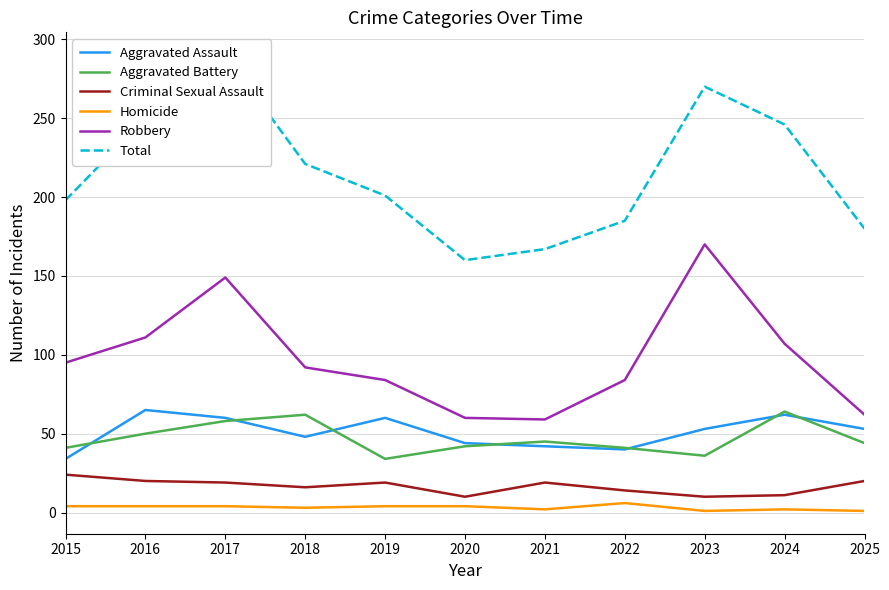

What is the greatest value displayed?

290